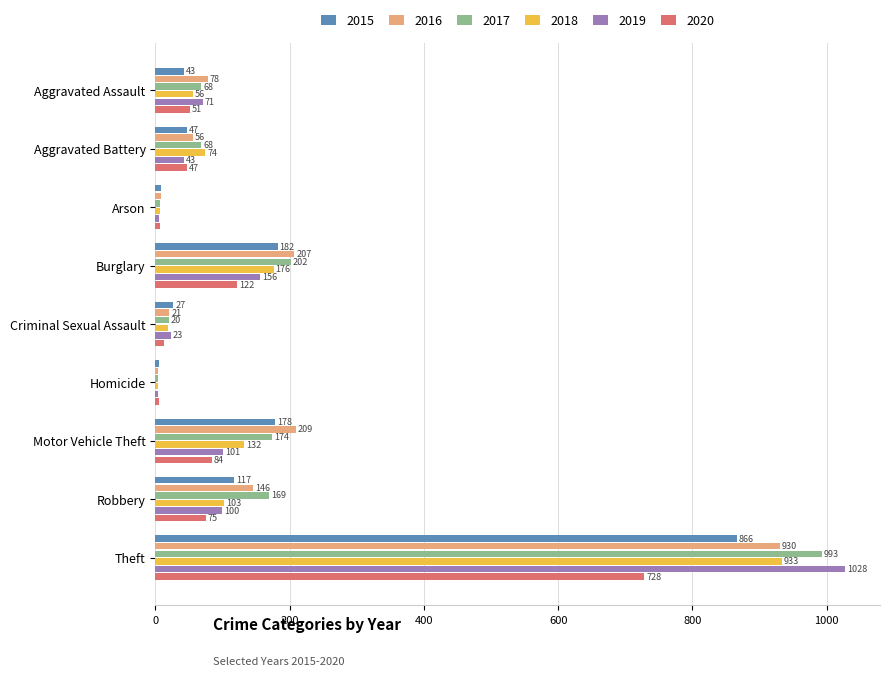

Which label corresponds to the largest value in the chart?

Theft